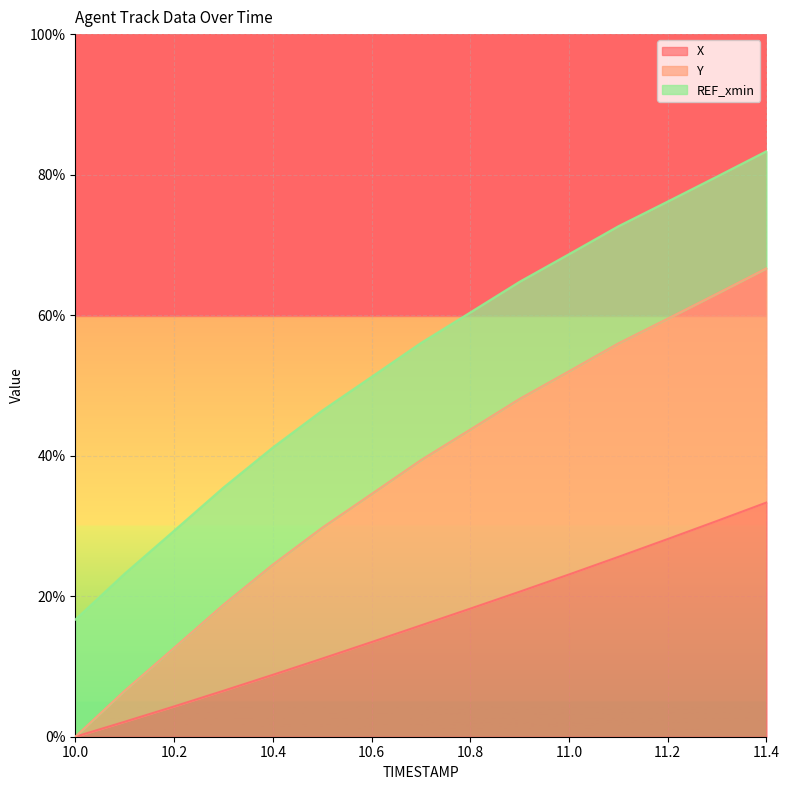

What is the difference between the maximum and minimum values in the X series?

33.3